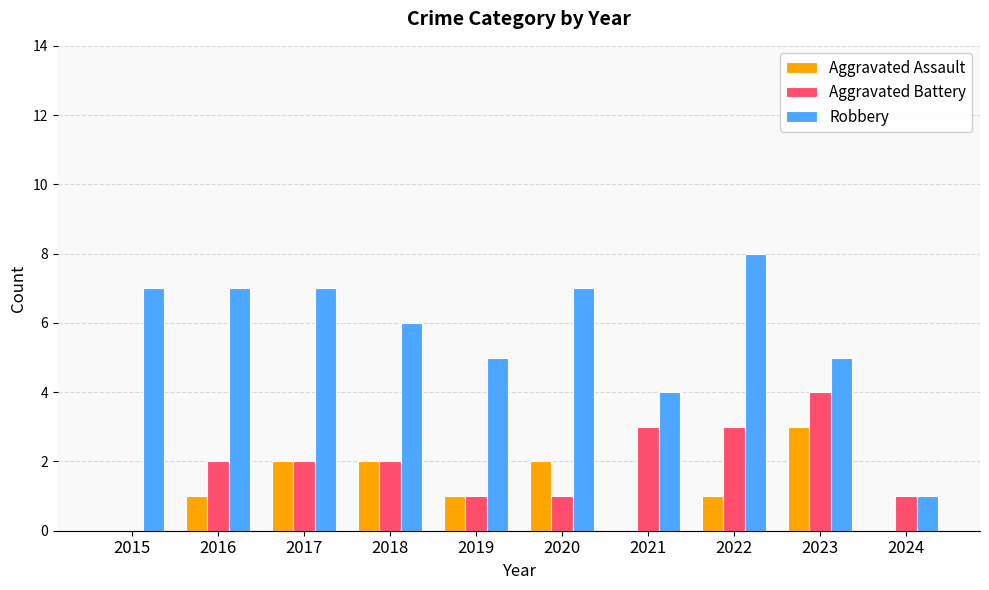

What is the sum of all Robbery values?

57